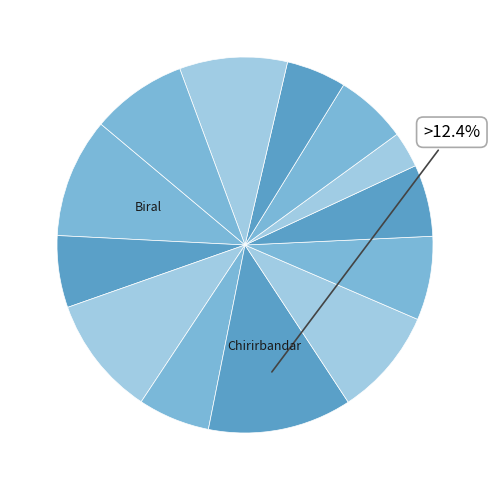

Count the number of slices in the pie.

13